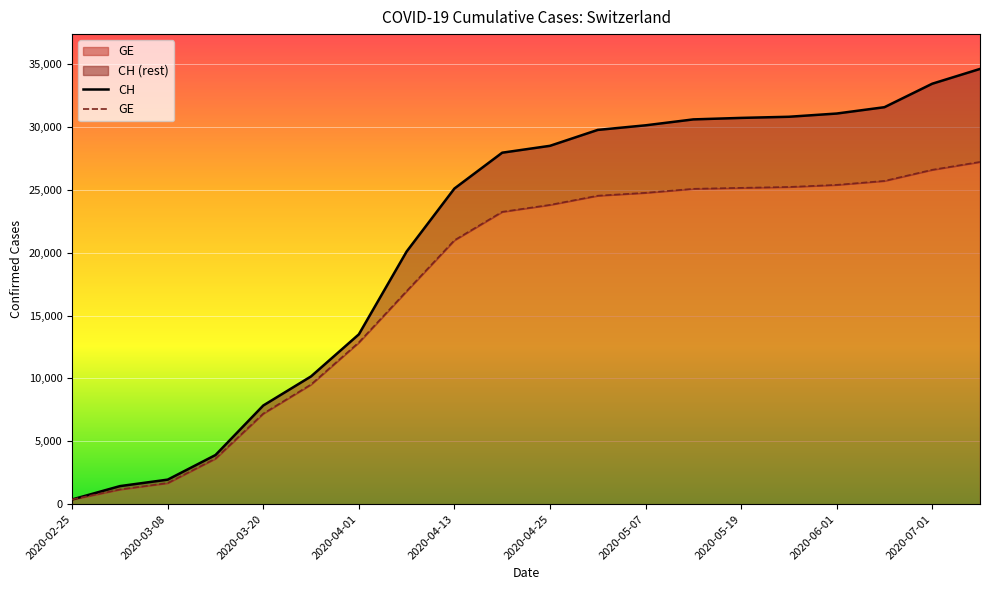

Which label corresponds to the smallest value in the chart?

2020-02-25